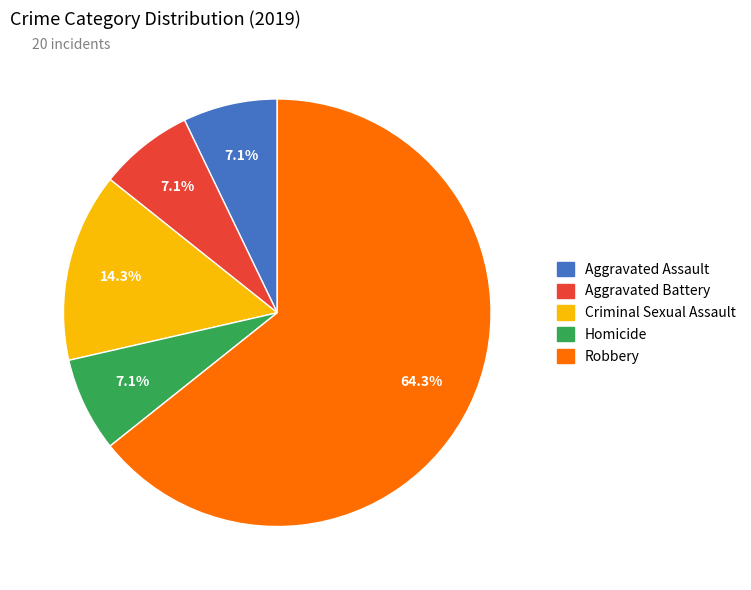

What is the majority slice?

Robbery